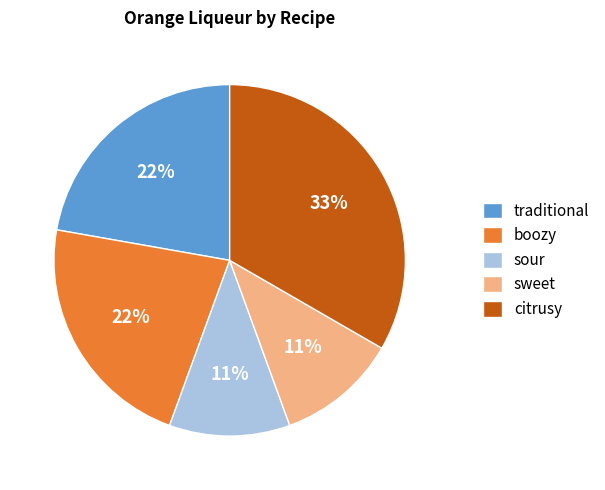

How many segments does this pie chart have?

5